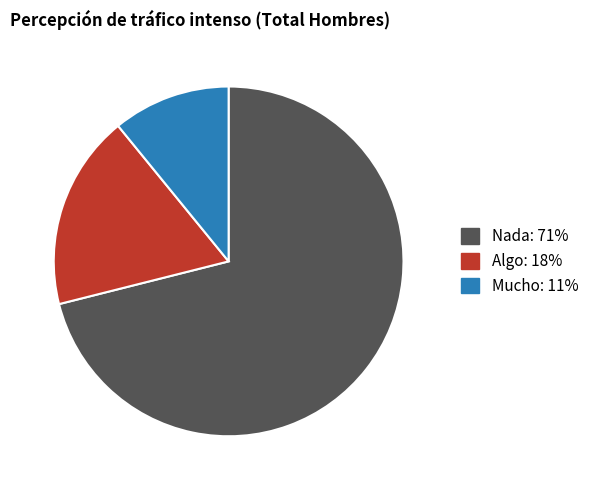

Which slice is the smallest?

Mucho